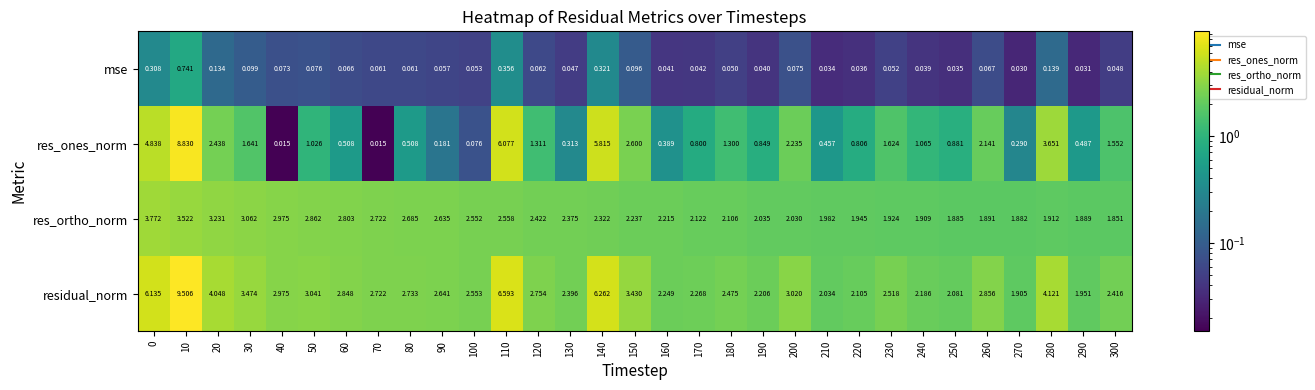

How many distinct data groups are displayed?

4